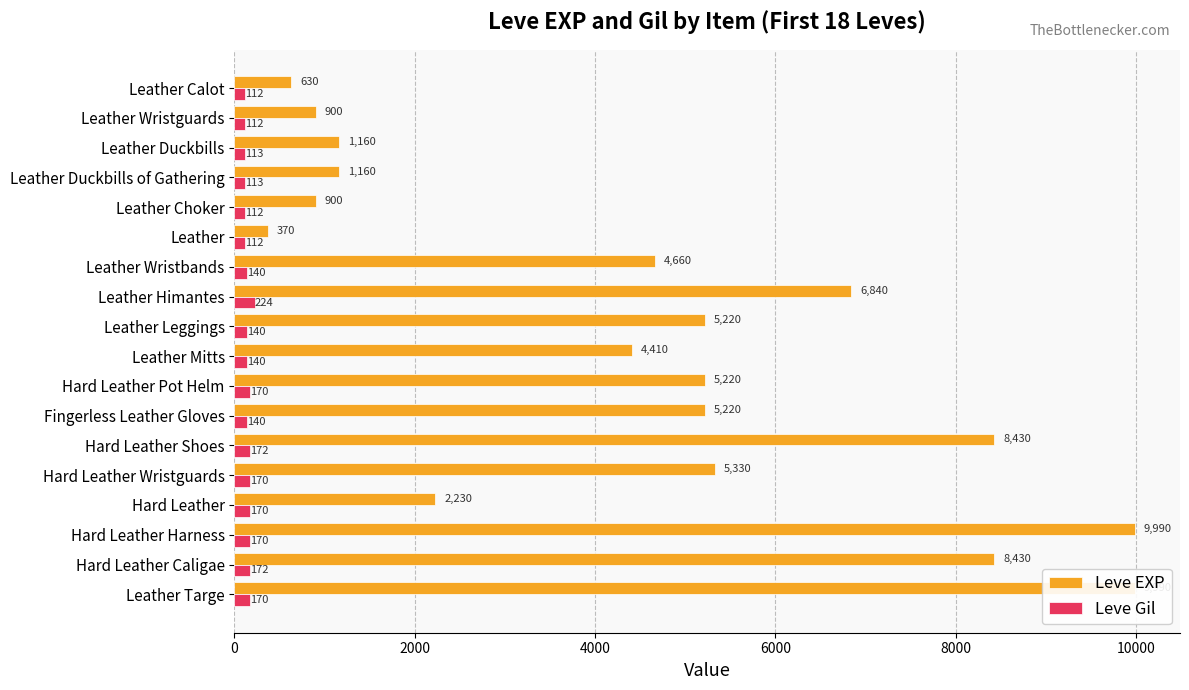

Does the chart contain stacked bars?

No